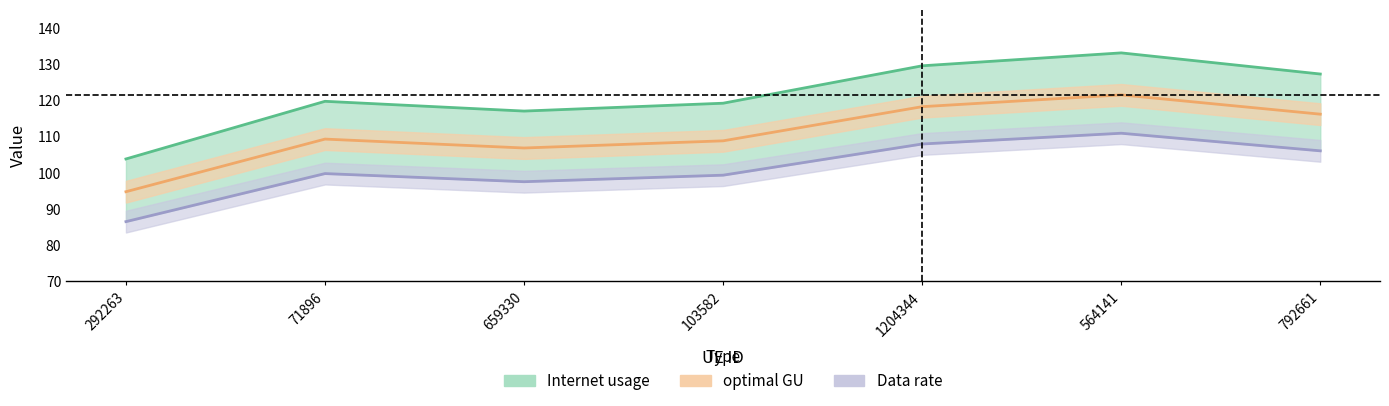

The Data rate series shows 216.3 at 564141. True or false?

False